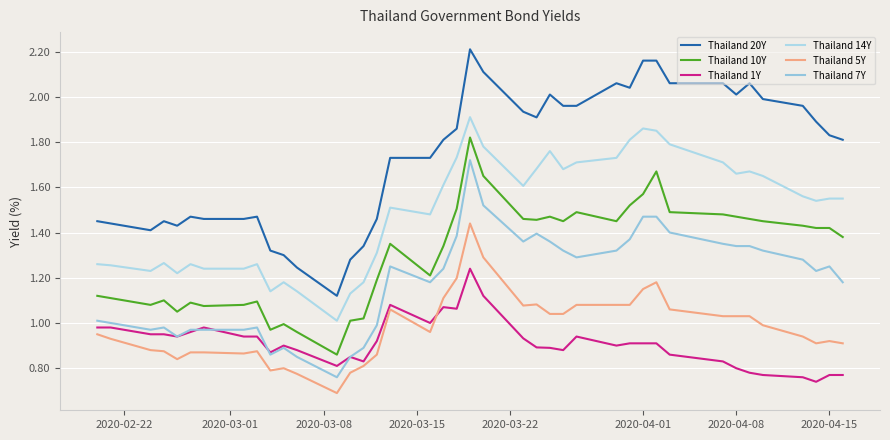

True or false: Thailand 5Y and Thailand 20Y intersect in this chart.

False